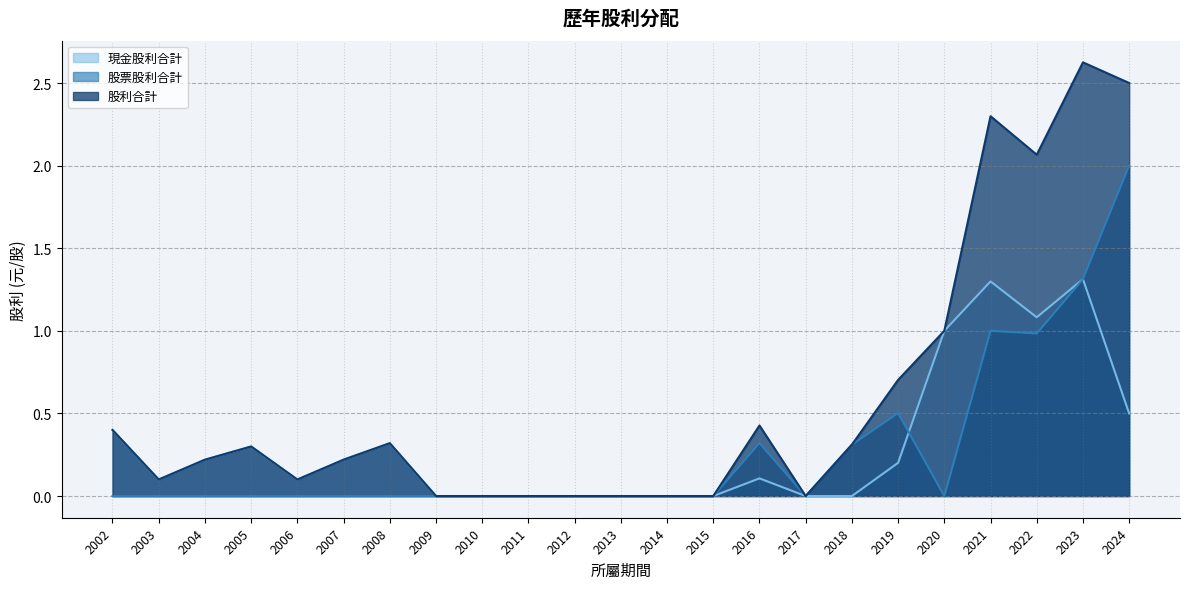

Is the value of 股利合計 at 2002 greater than the value of 股票股利合計 at 2015?

Yes